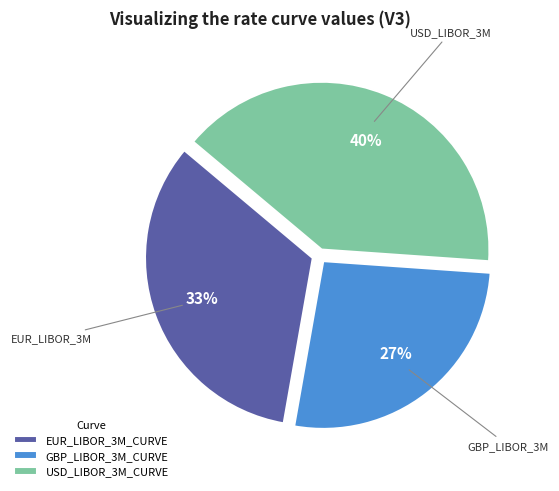

To the nearest percent, what portion does GBP_LIBOR_3M_CURVE represent?

27%